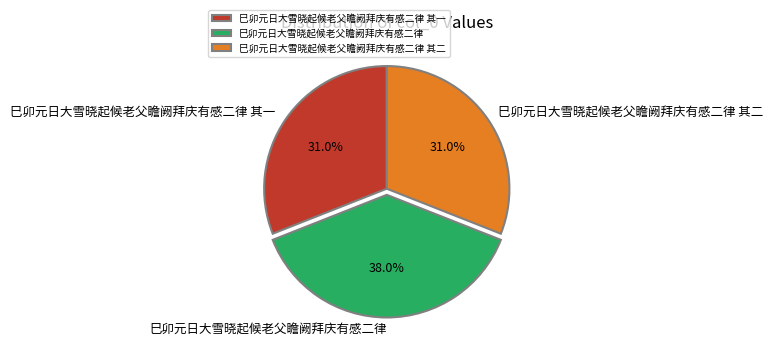

To the nearest percent, what is the difference between the largest and smallest slice percentages?

7%